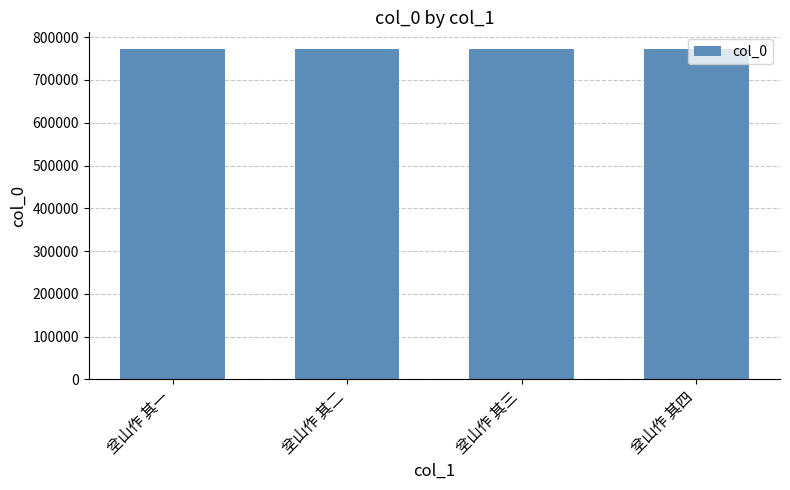

What is the sum of all values?

3090998